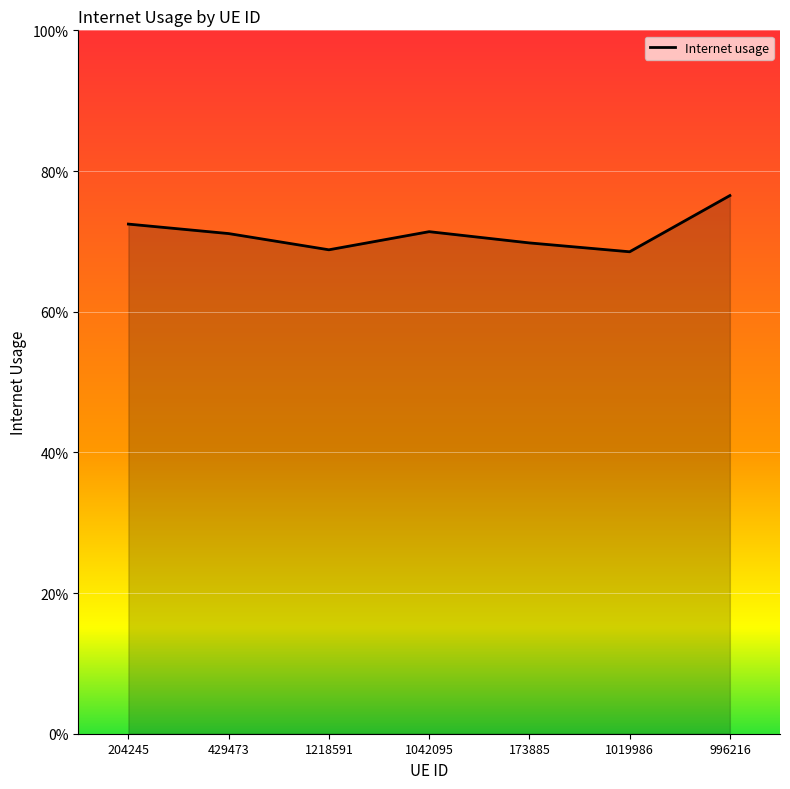

Reading left to right, transcribe all the data shown in this chart.

204245=0.7	429473=0.7	1218591=0.7	1042095=0.7	173885=0.7	1019986=0.7	996216=0.8